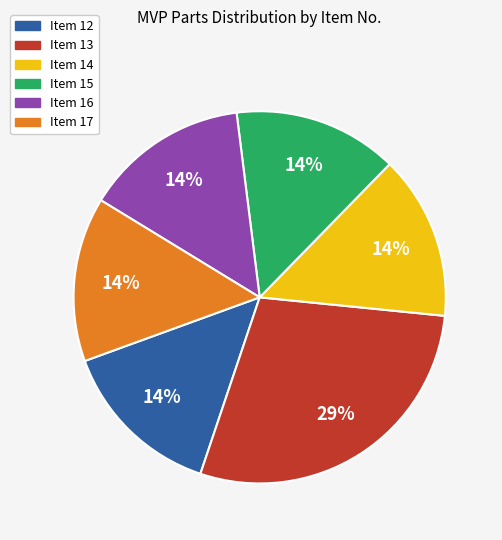

Is there a majority slice in this chart?

No